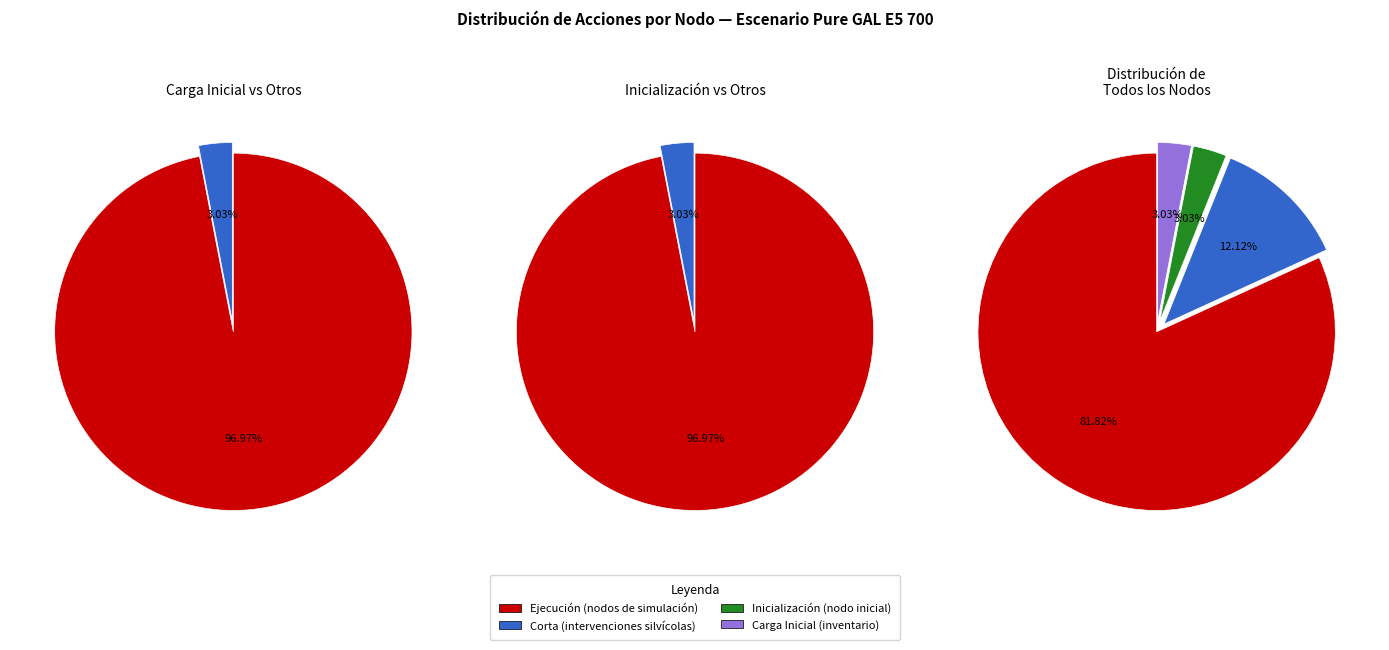

How many segments does this pie chart have?

4